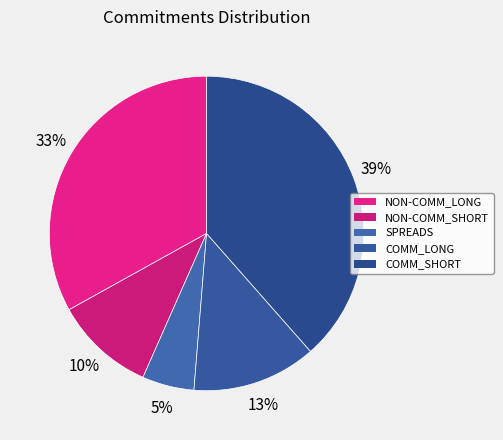

Which category has the smallest portion of the pie?

SPREADS